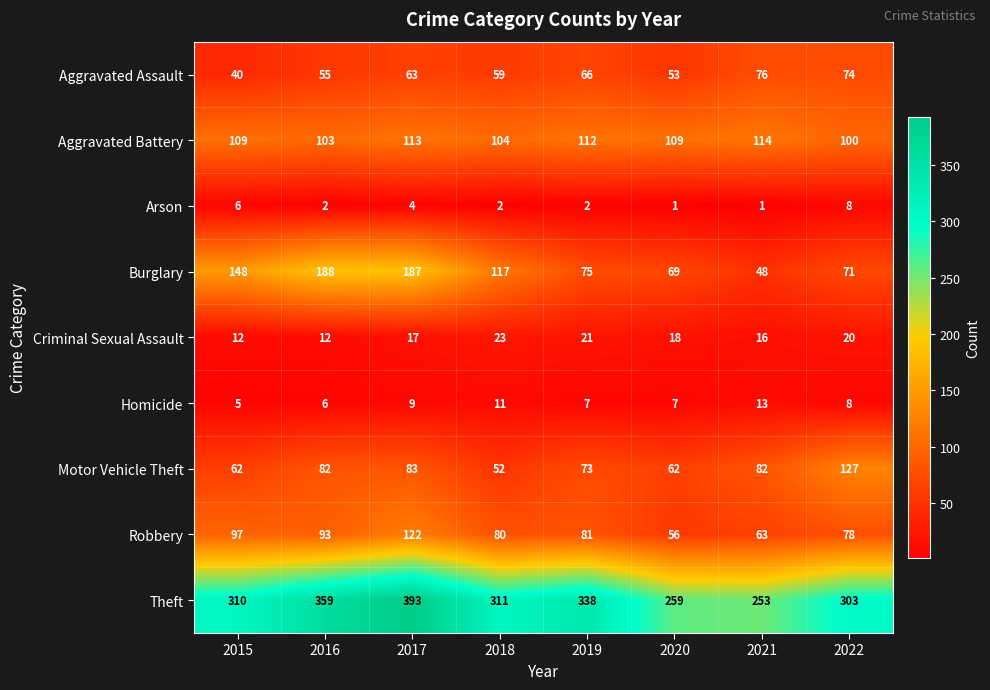

The Homicide series shows 2 at 2019. True or false?

False